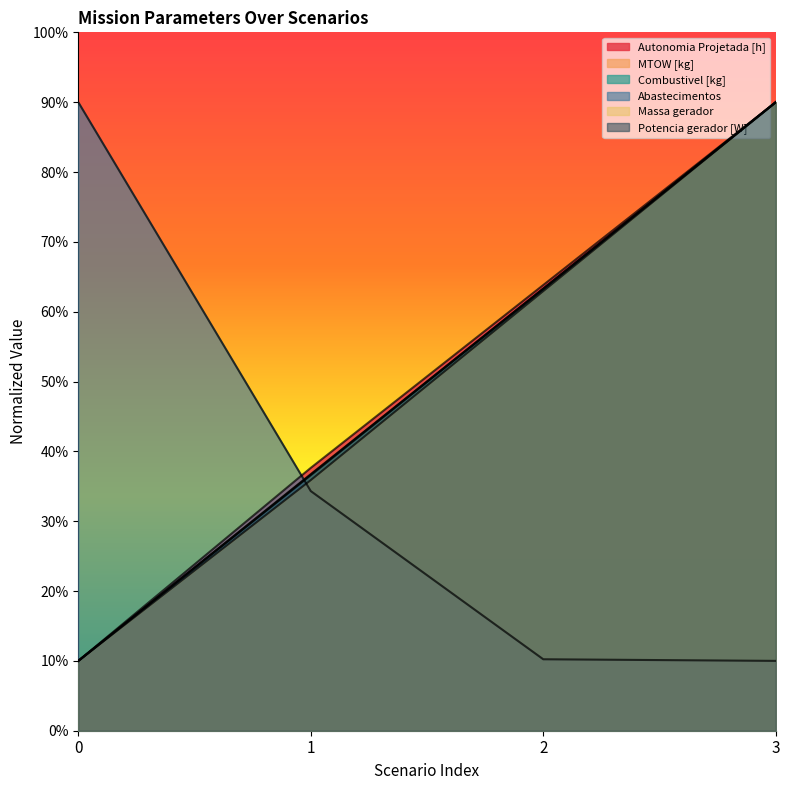

Between 1 and 2, which is larger?

2